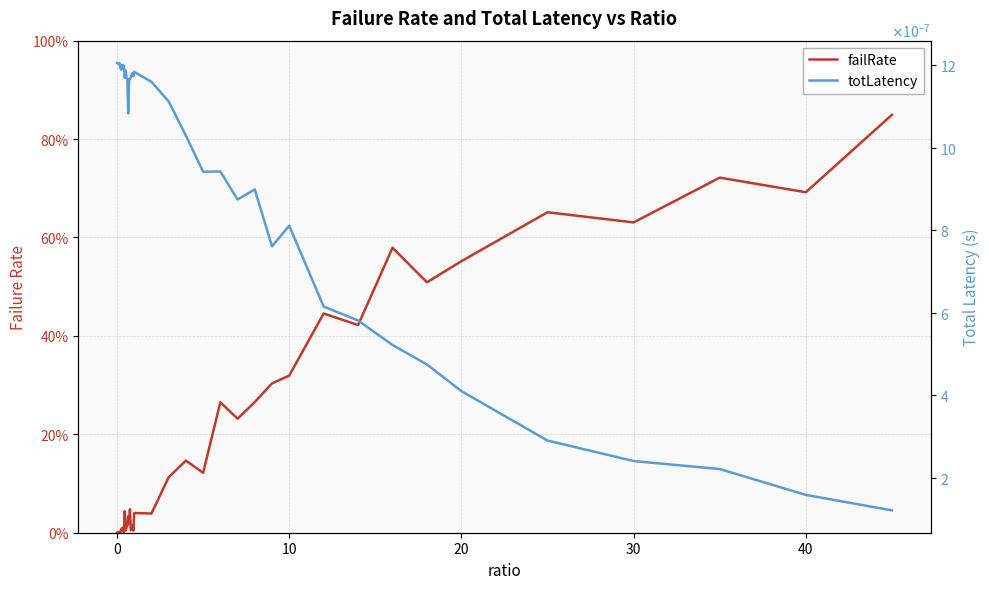

How many times do totLatency and failRate cross each other?

1